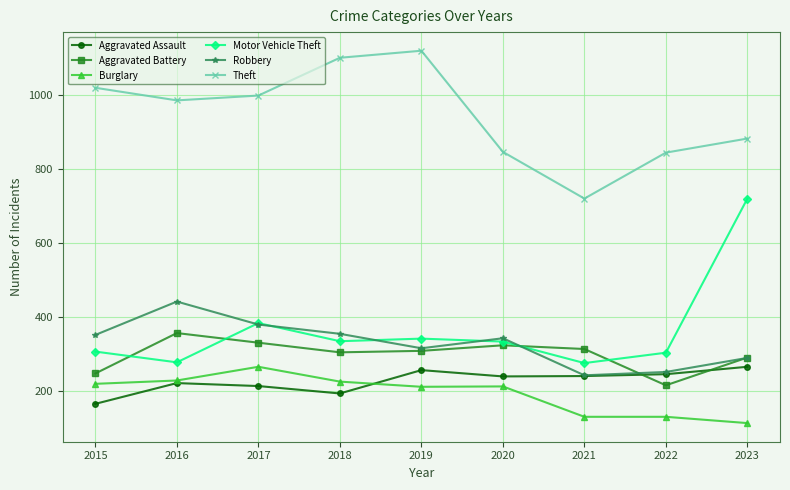

What is the total value across all series at 2016?

2513